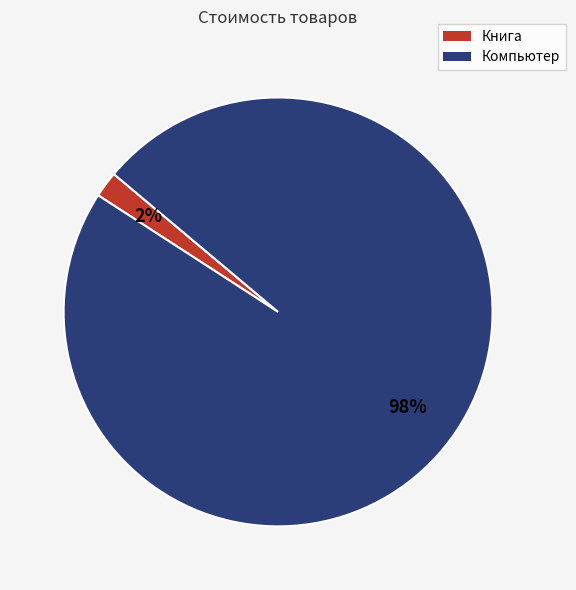

Between Компьютер and Книга, which is larger?

Компьютер